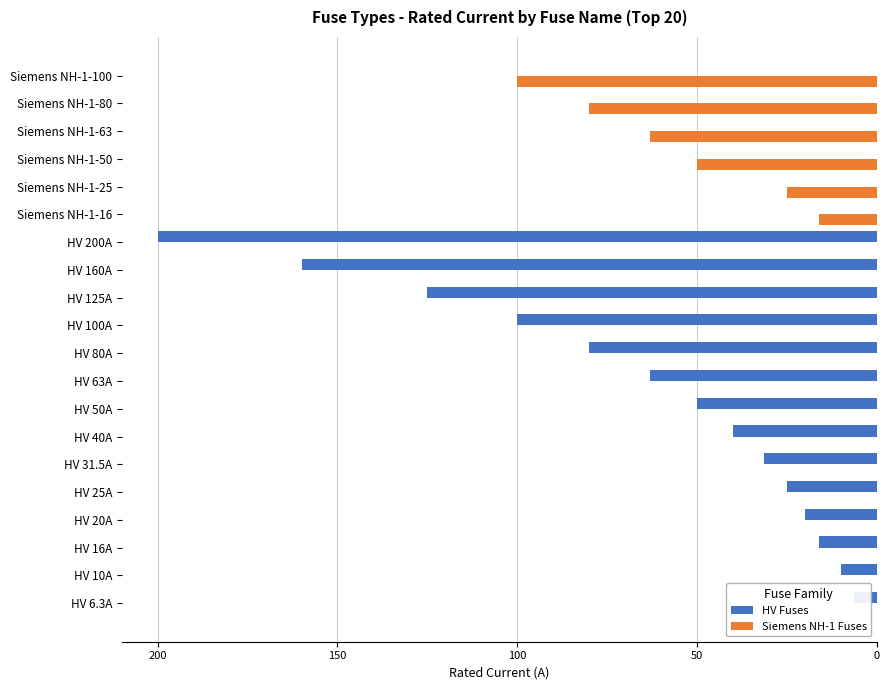

Where does the HV Fuses series first go above -20?

HV 6.3A